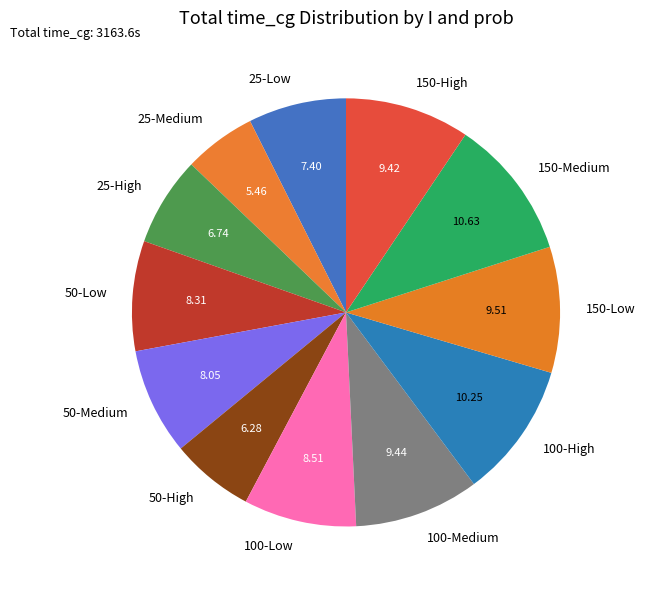

Is there a majority slice in this chart?

No